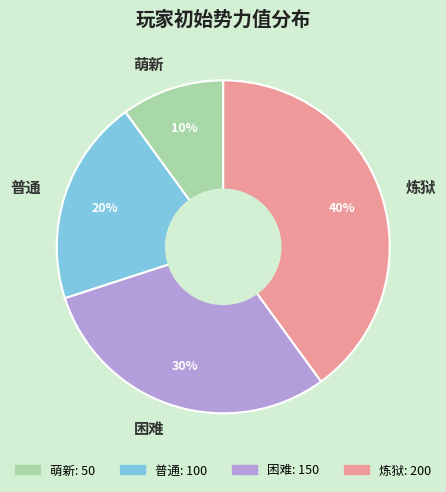

The 困难 slice represents 20% of the pie. True or false?

False